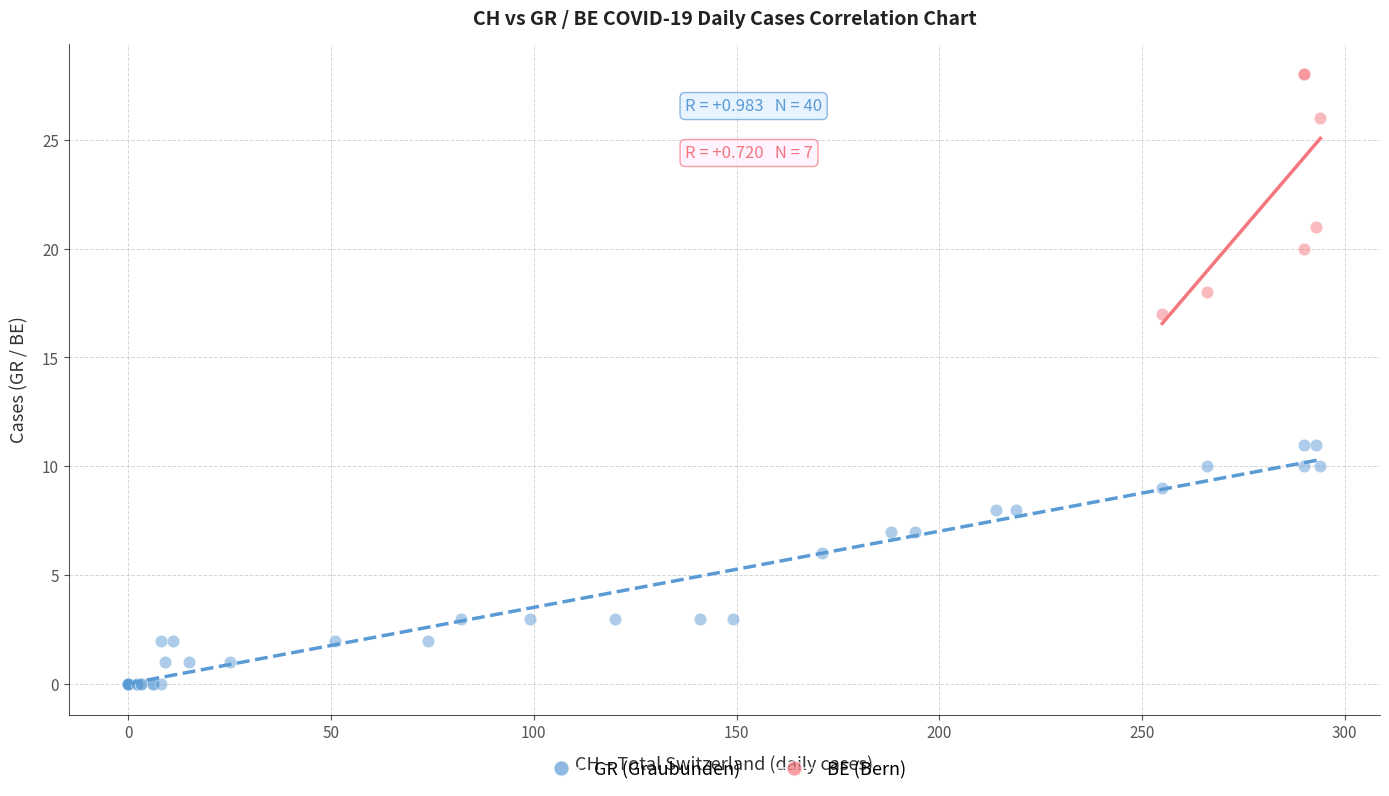

Which series contains the lowest Y value?

GR (Graubunden)